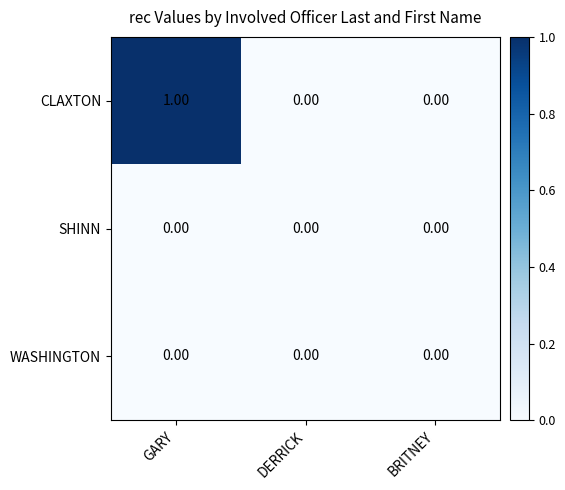

At which category is the sum across all series the highest?

GARY